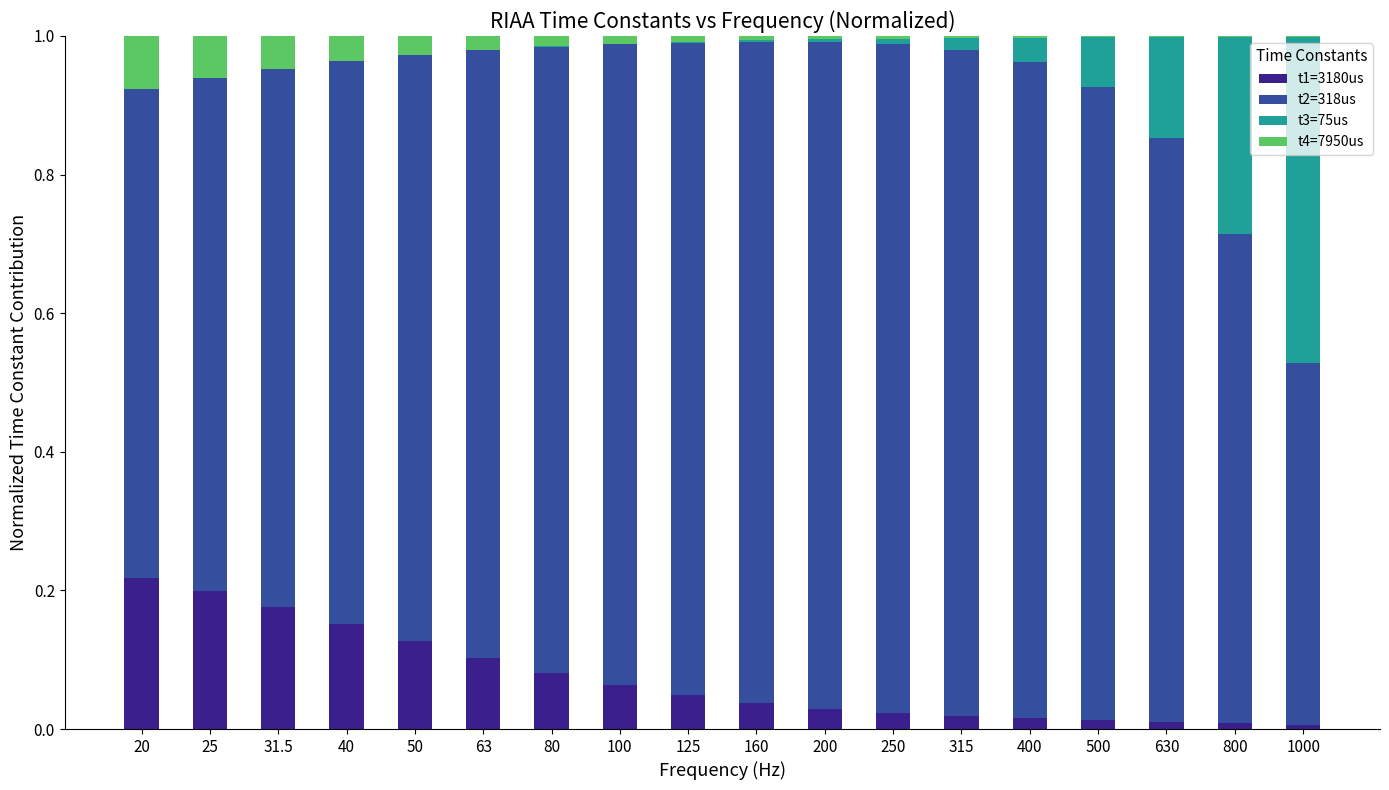

List the series in order of their peak value, highest first.

t2=318us, t3=75us, t1=3180us, t4=7950us